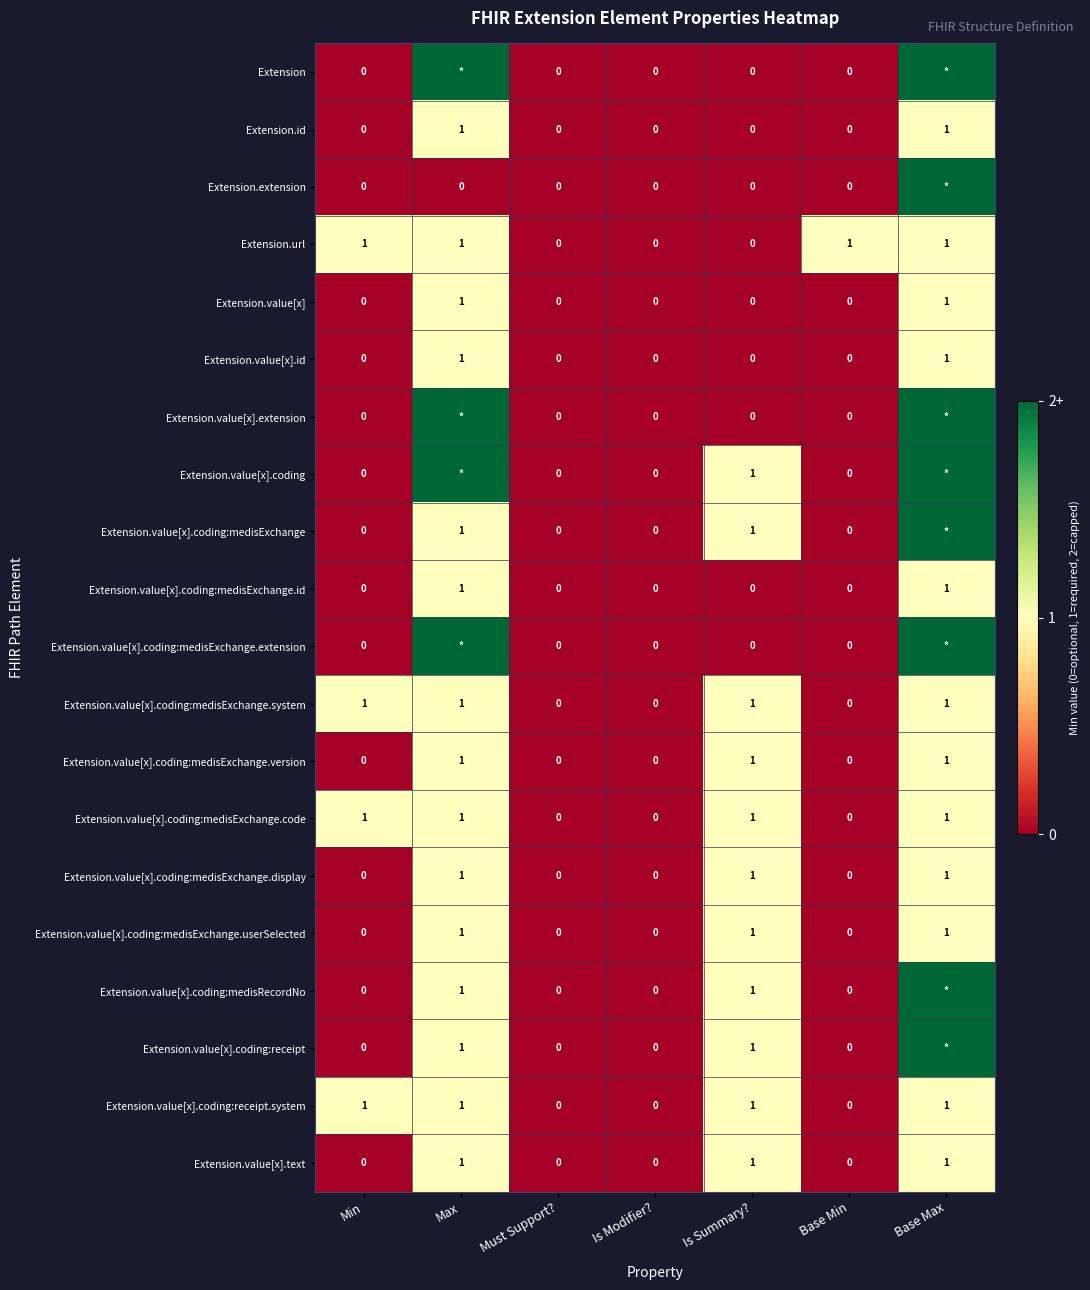

Is the value of Extension.id at Base Max greater than the value of Extension.value[x].extension at Min?

Yes